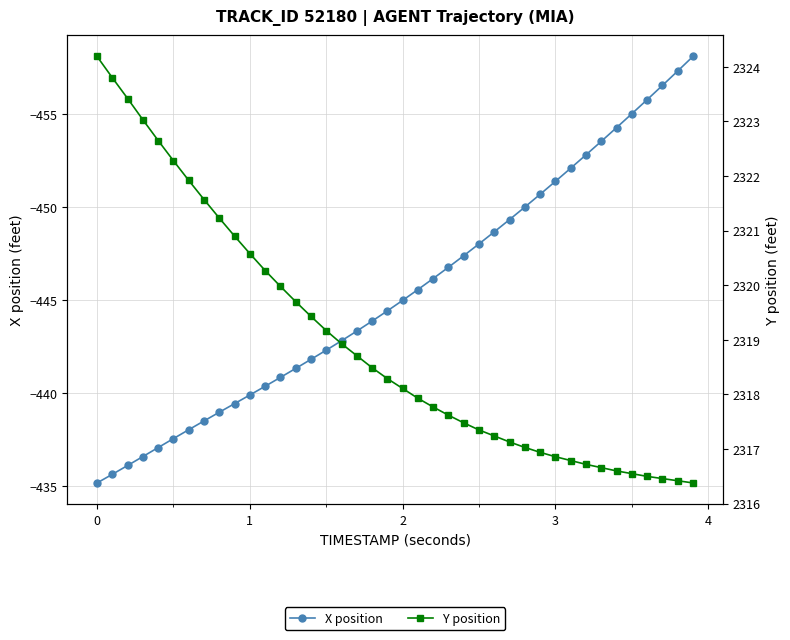

List the series in order of their peak value, lowest first.

X position, Y position